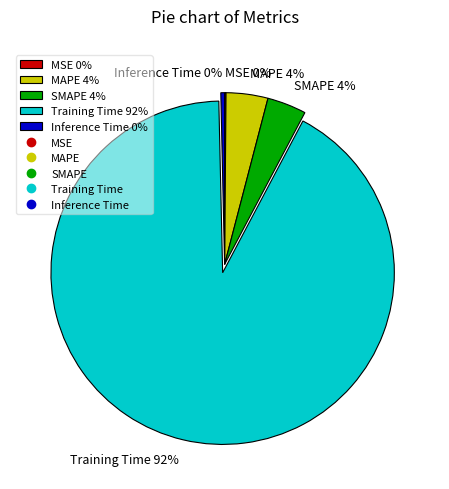

Is Training Time the majority of the pie?

Yes